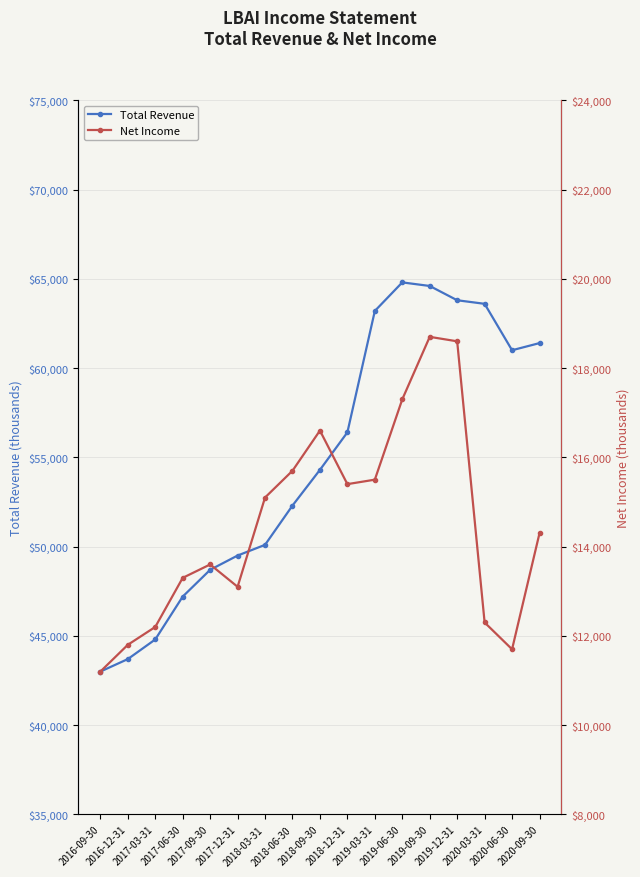

Where does the Net Income series first go above 14300?

2018-03-31